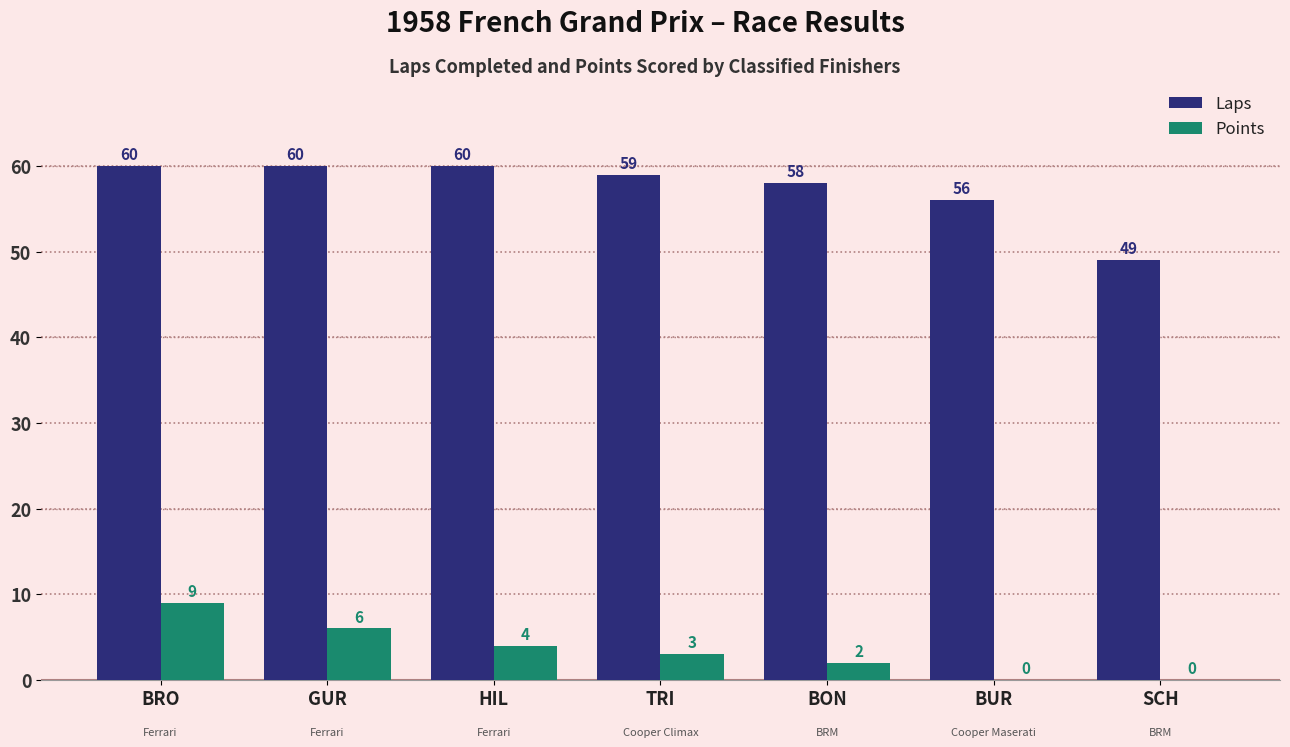

Reading left to right, what are all the values shown in this chart?

Laps: BRO=60	GUR=60	HIL=60	TRI=59	BON=58	BUR=56	SCH=49
Points: BRO=9	GUR=6	HIL=4	TRI=3	BON=2	BUR=0	SCH=0